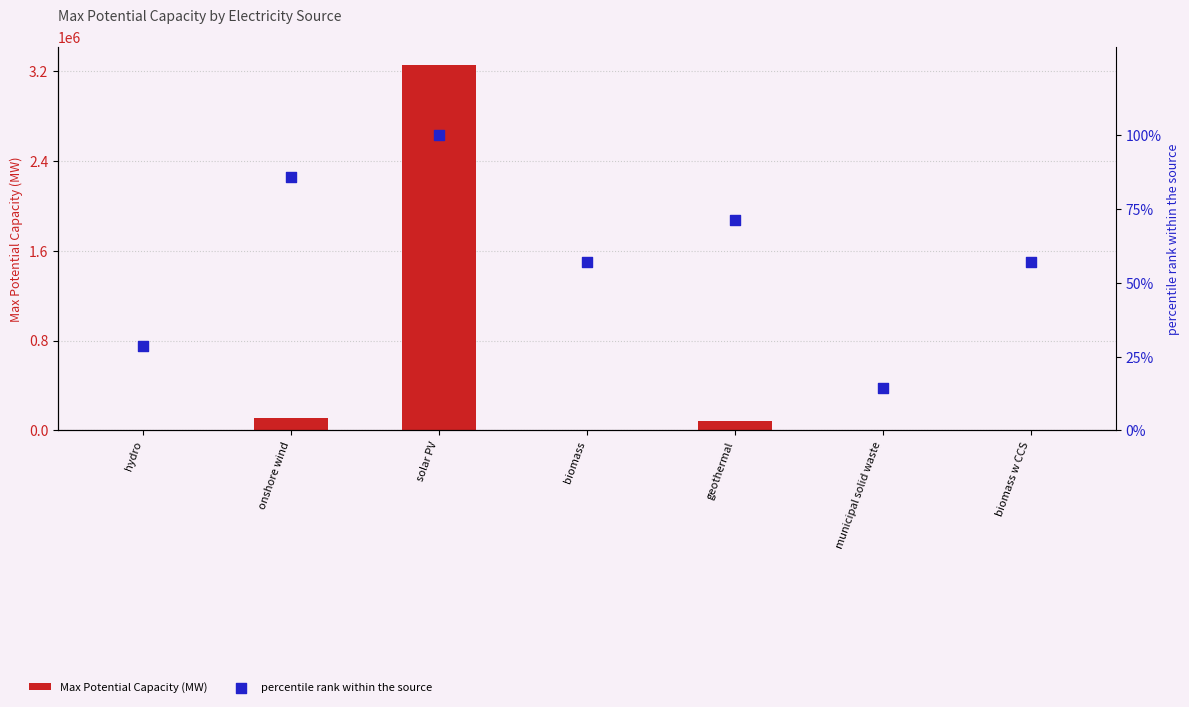

Which series reaches the maximum Y coordinate?

Max Potential Capacity (MW)